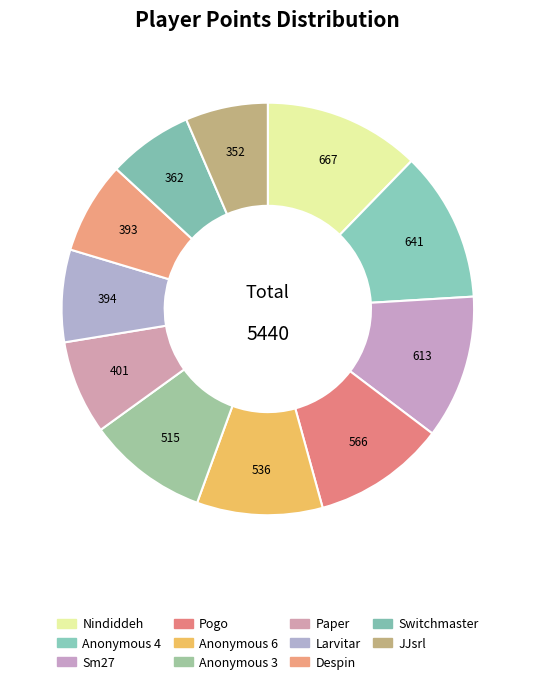

Which has a higher value, Larvitar or Sm27?

Sm27